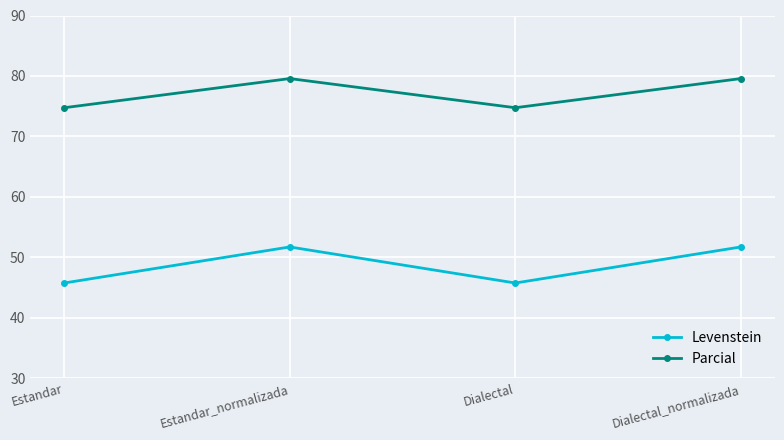

Reading left to right, what are all the values shown in this chart?

Levenstein: Estandar=45.8	Estandar_normalizada=51.7	Dialectal=45.8	Dialectal_normalizada=51.7
Parcial: Estandar=74.7	Estandar_normalizada=79.6	Dialectal=74.7	Dialectal_normalizada=79.6